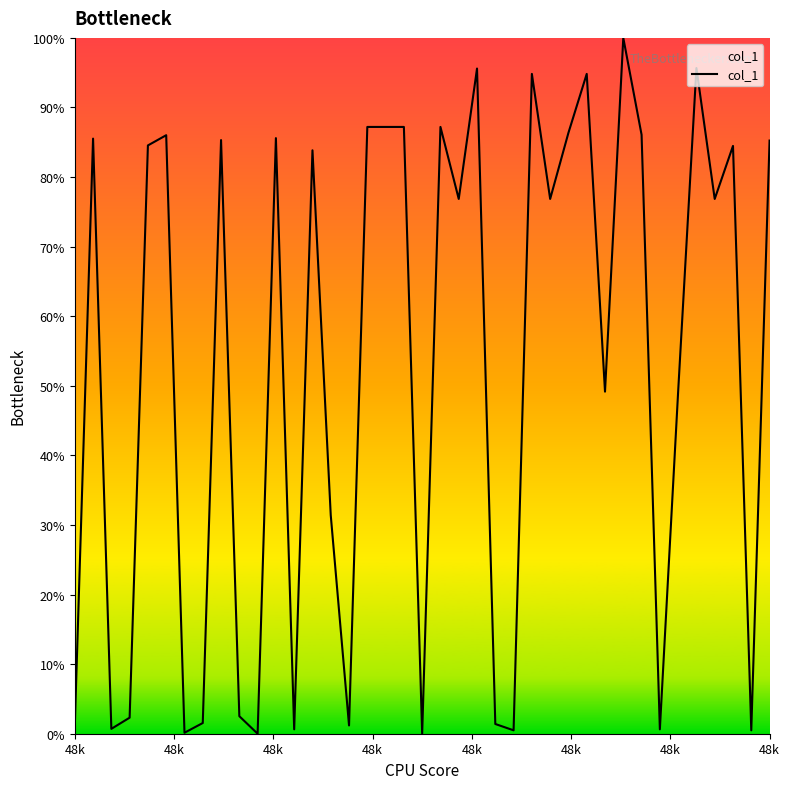

How many distinct data groups are displayed?

1